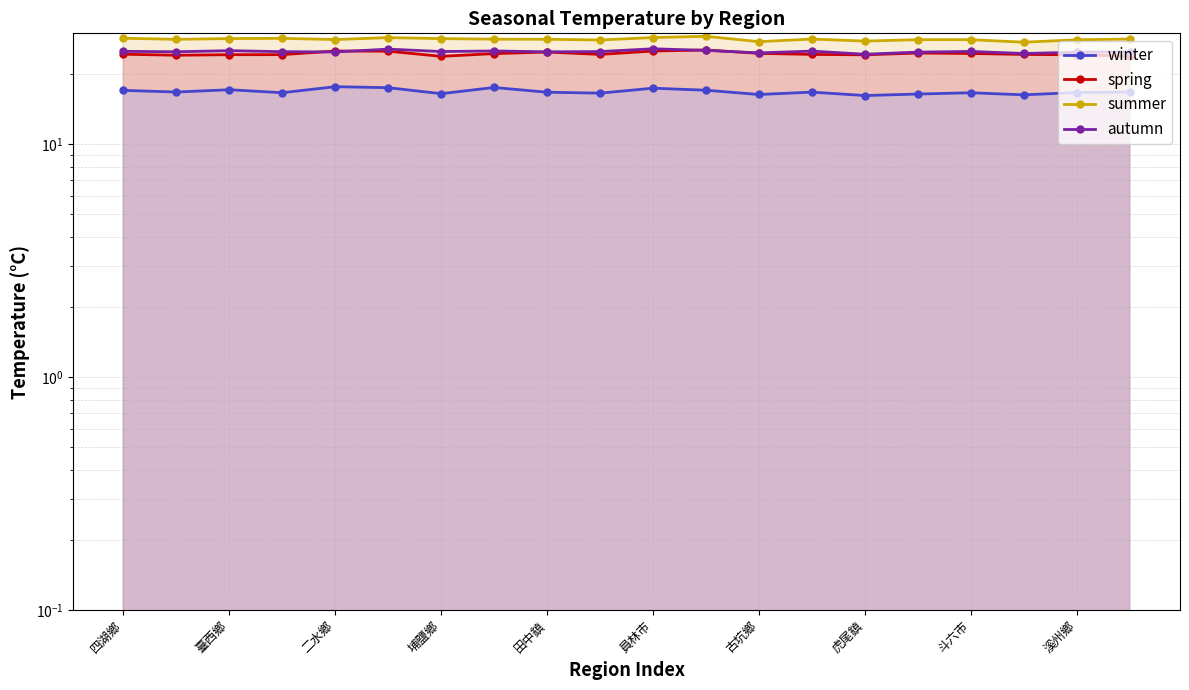

How many interior local peaks does the spring series have?

4